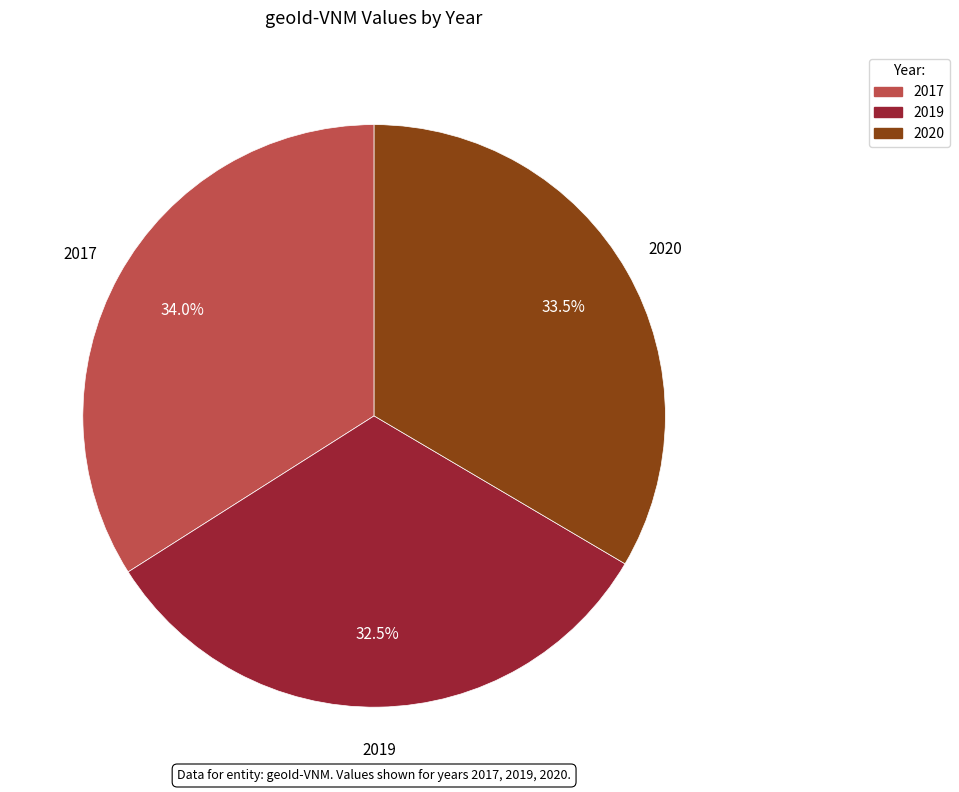

Combined, do 2020 and 2017 account for over 50%?

Yes